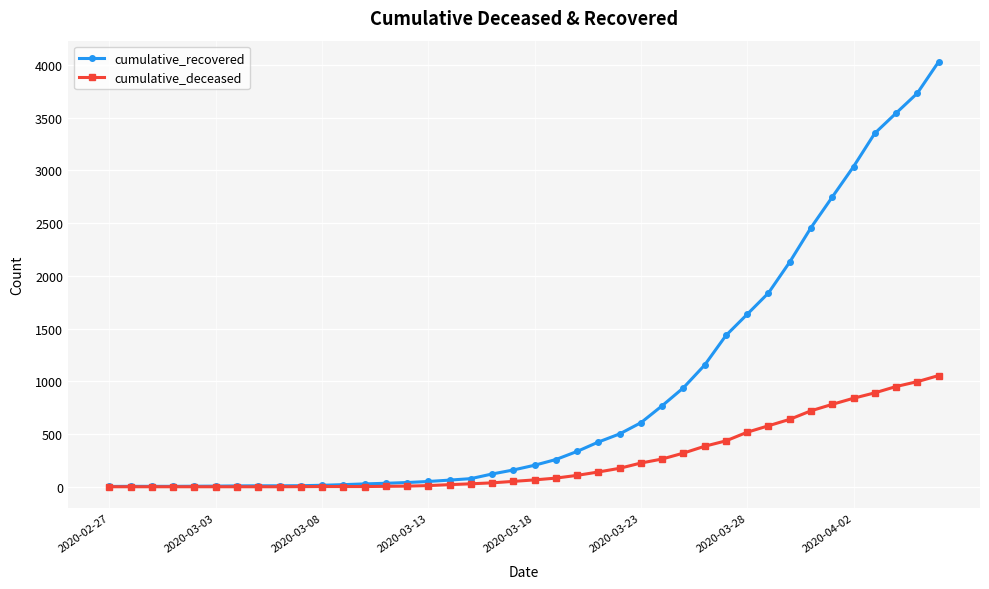

Which series has the largest range (max minus min)?

cumulative_recovered